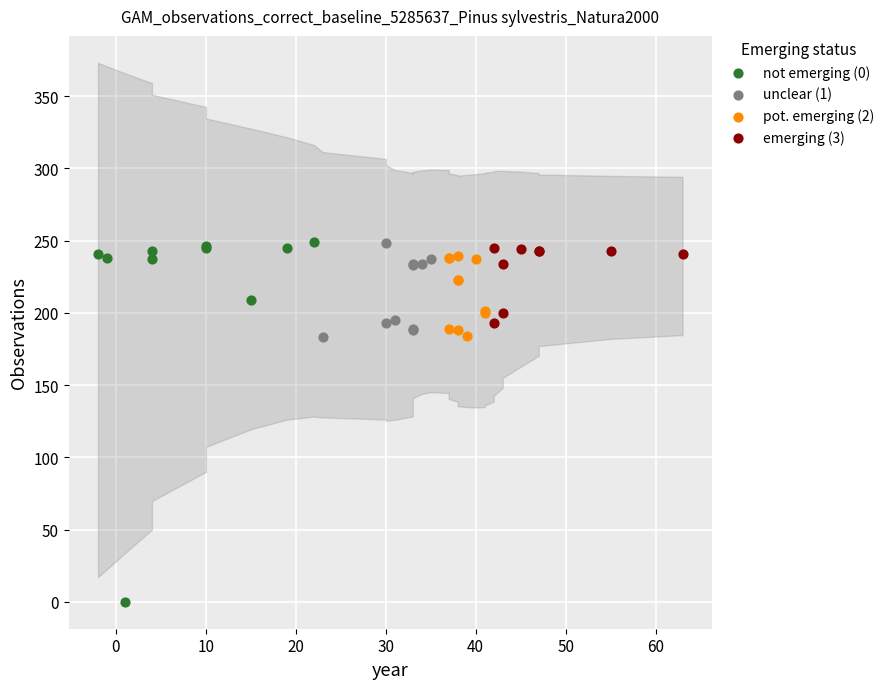

Which series has the largest Y range (max minus min)?

not emerging (0)